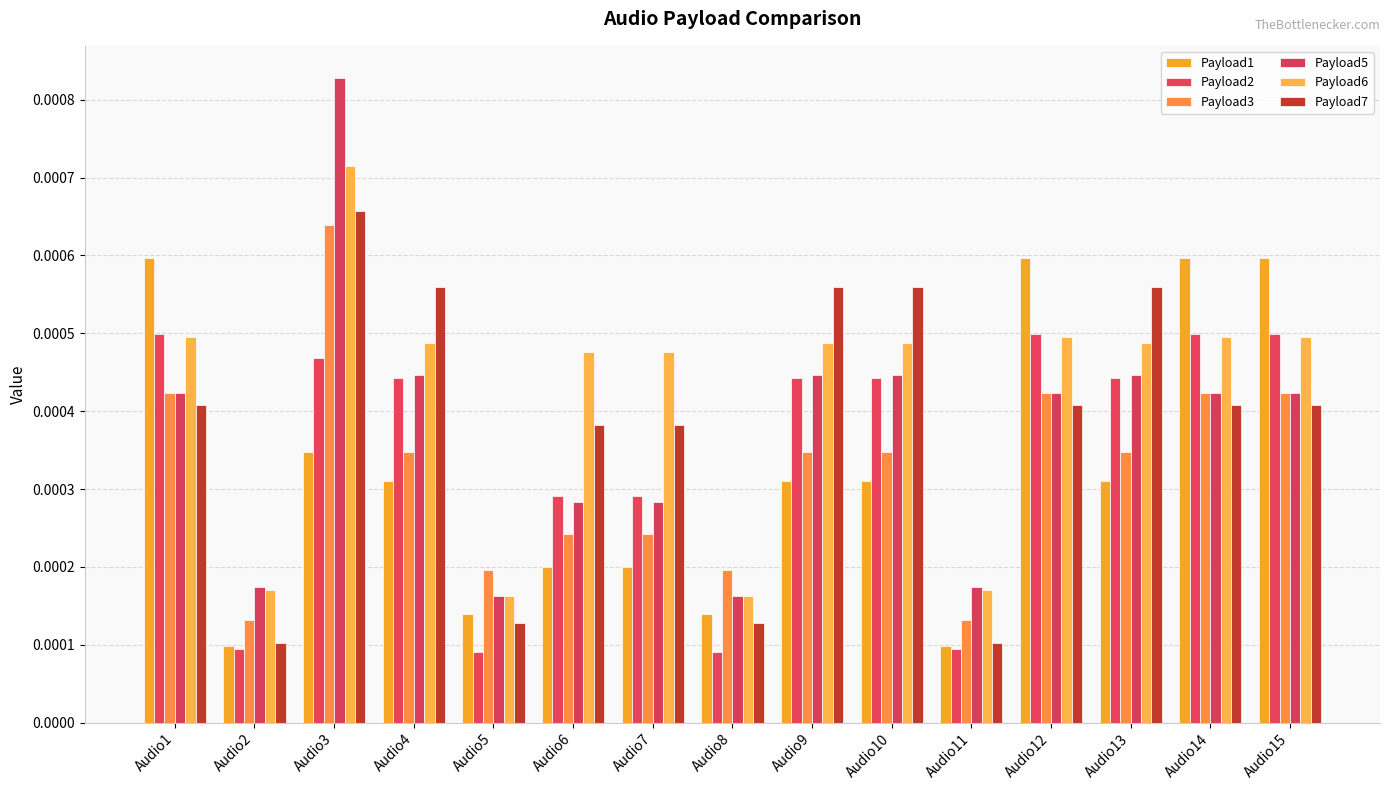

The Payload7 series shows 0.0 at Audio4. True or false?

False